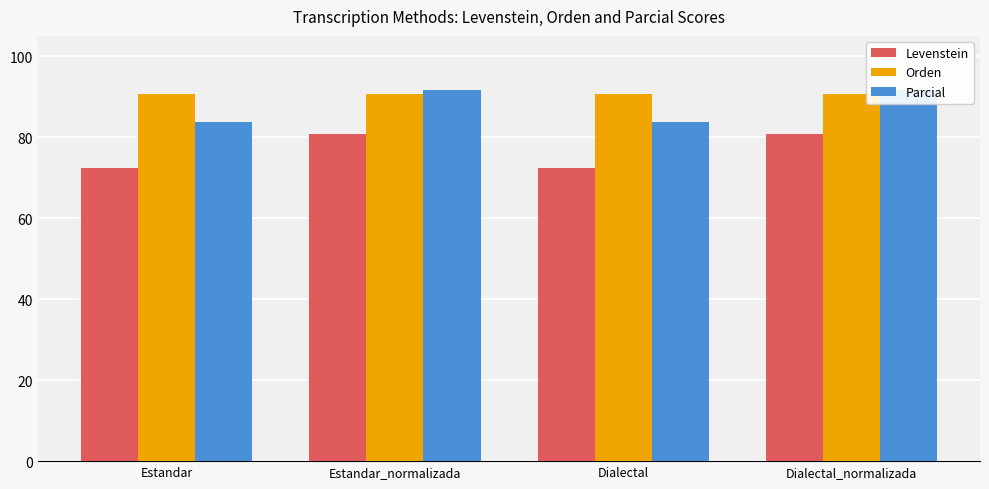

Reading right to left, transcribe all the data shown in this chart.

Levenstein: Dialectal_normalizada=80.8	Dialectal=72.4	Estandar_normalizada=80.8	Estandar=72.4
Orden: Dialectal_normalizada=90.7	Dialectal=90.7	Estandar_normalizada=90.7	Estandar=90.7
Parcial: Dialectal_normalizada=91.7	Dialectal=83.7	Estandar_normalizada=91.7	Estandar=83.7